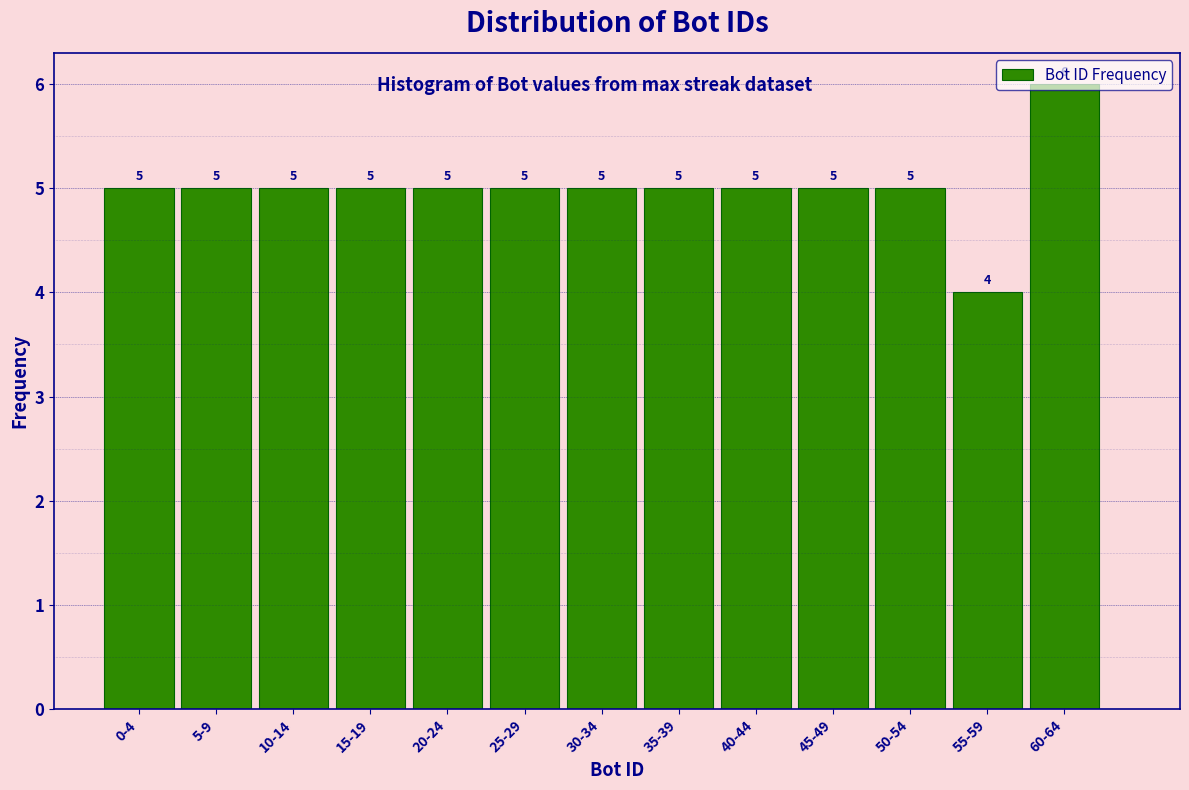

What position from the right is 40-44?

5